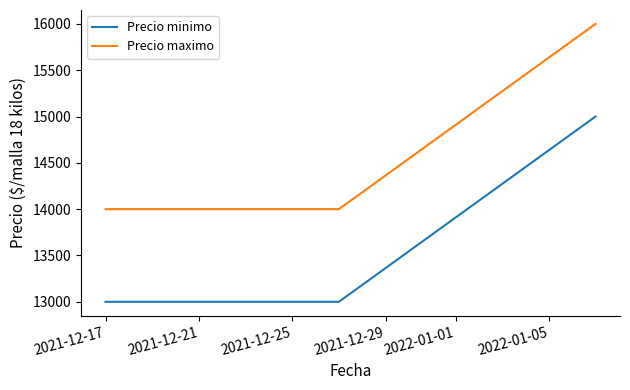

Which series has the largest total across all categories?

Precio maximo